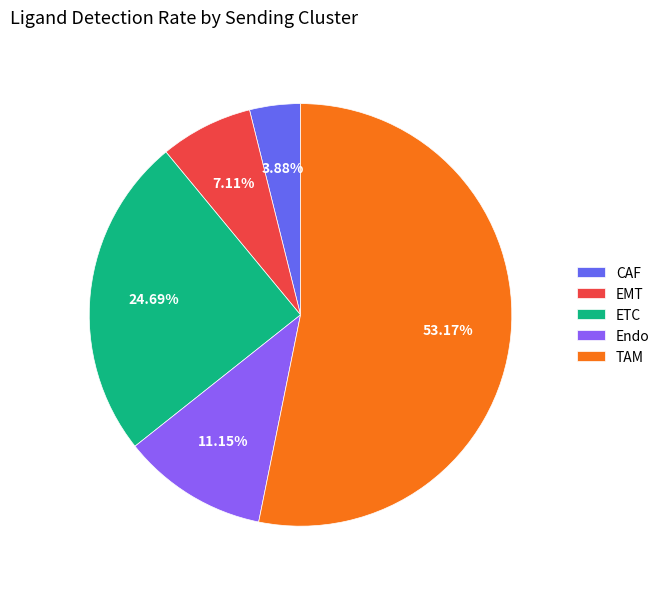

Which slice is the smallest?

CAF